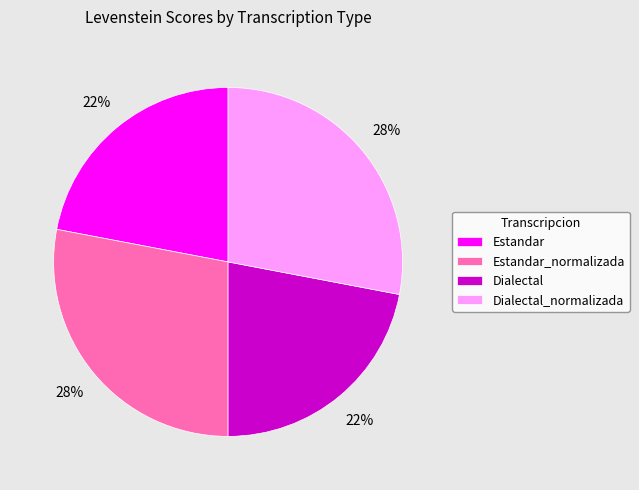

Is the sum of Estandar_normalizada and Dialectal_normalizada greater than half?

Yes